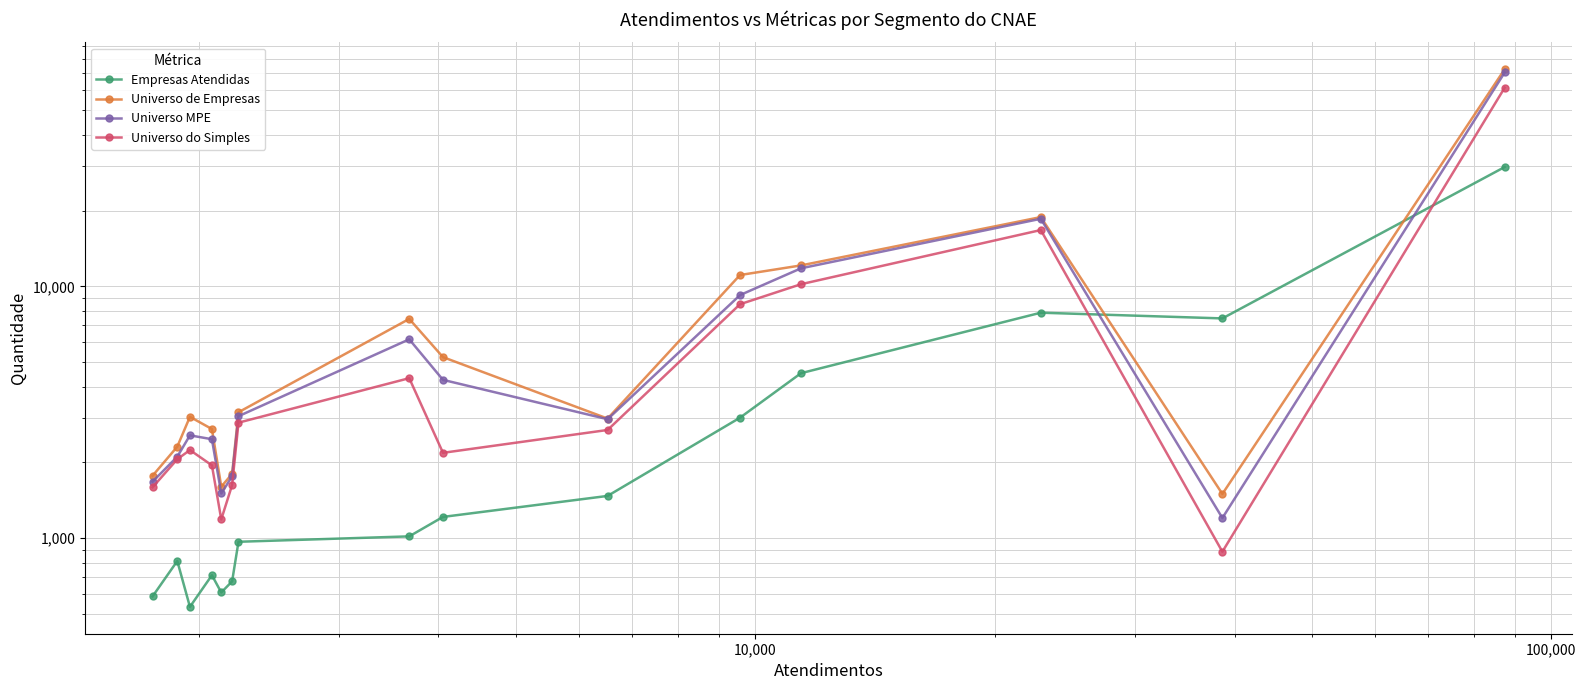

What is the sum of all Universo de Empresas values?

148357